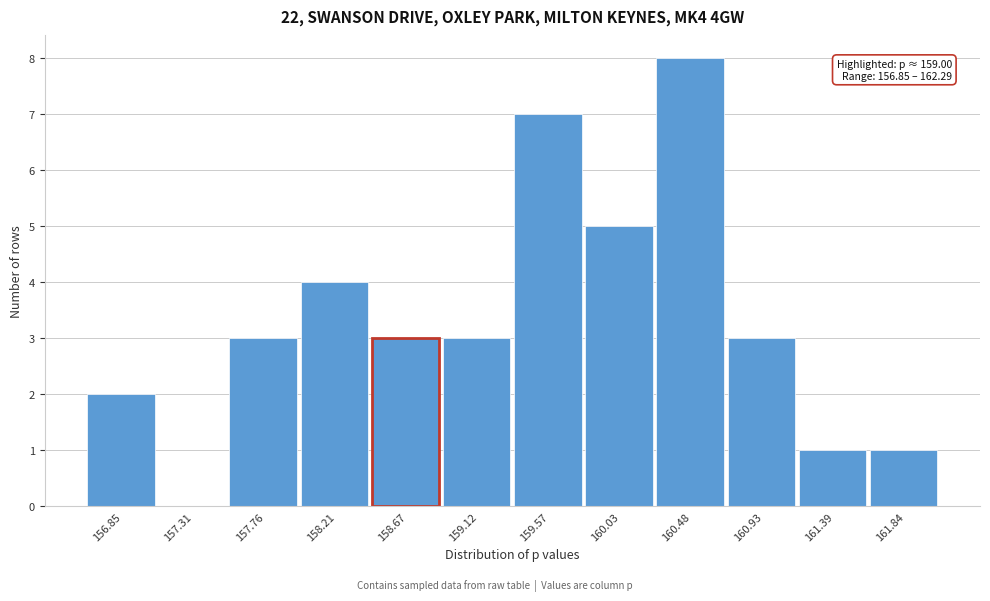

Reading left to right, list all the values displayed in this chart.

156.85=2	157.31=0	157.76=3	158.21=4	158.67=3	159.12=3	159.57=7	160.03=5	160.48=8	160.93=3	161.39=1	161.84=1